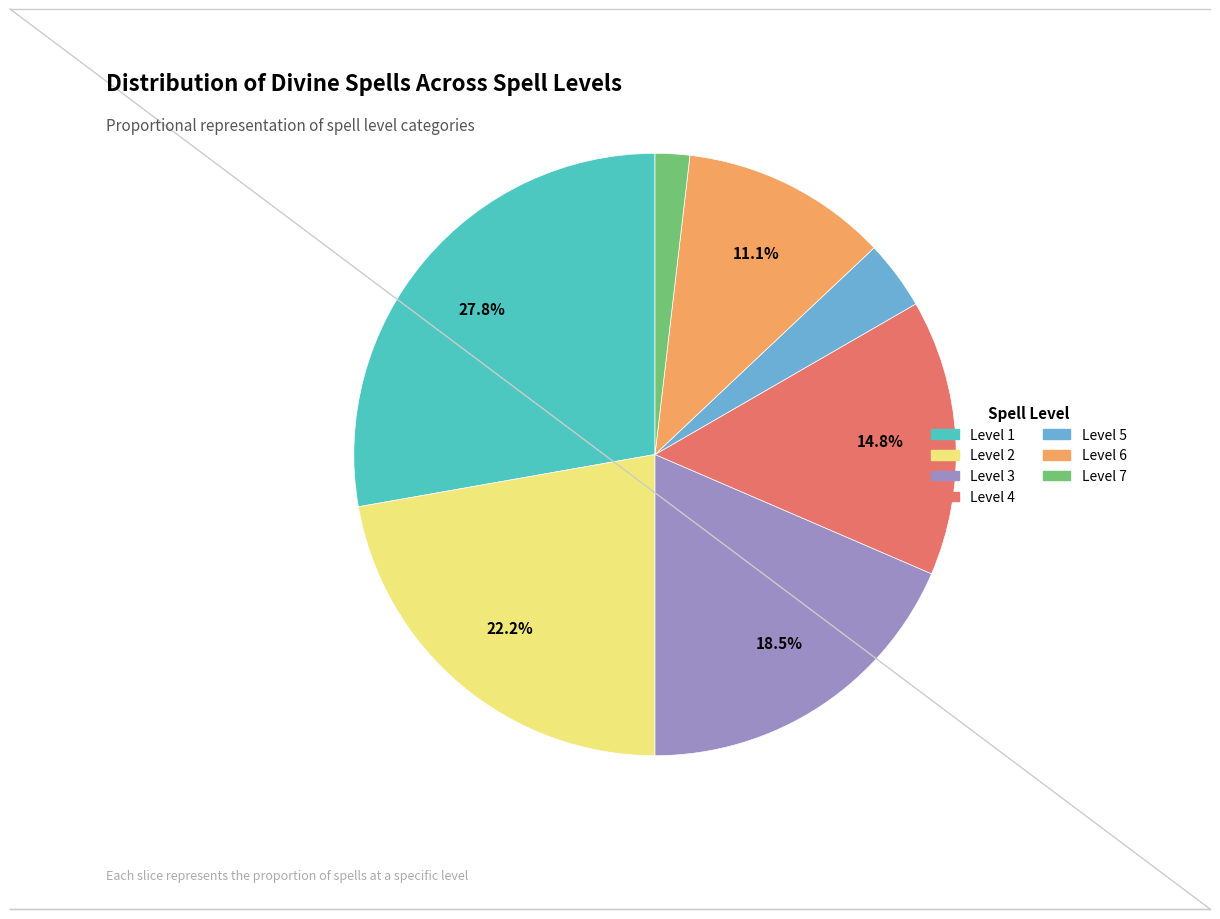

True or false: Level 7 accounts for 2% of the total.

True